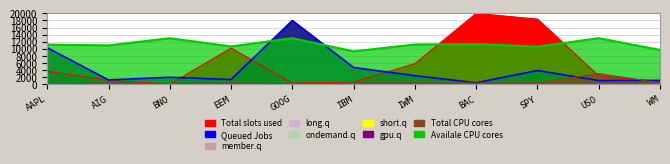

What is the total value across all series at WM?

11872.5